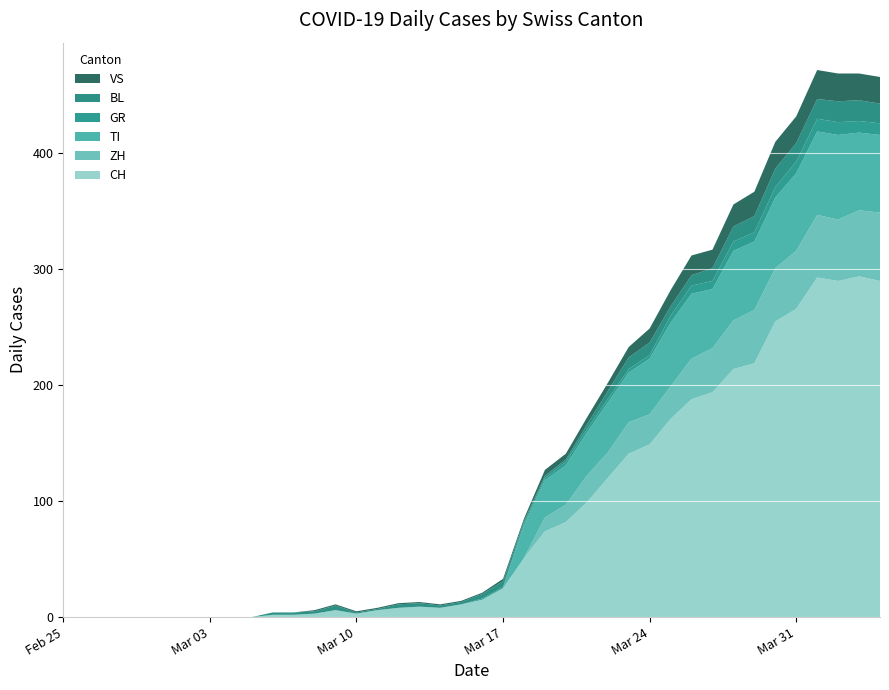

Reading left to right, list all the values displayed in this chart.

CH: 0	0	0	0	0	0	0	0	0	0	2	2	3	6	3	6	8	9	8	11	15	25	51	74	82	99	120	141	149	171	188	194	214	219	255	266	293	290	294	290
ZH: 0	0	0	0	0	0	0	0	0	0	0	0	0	0	0	0	0	0	0	0	0	0	0	12	15	23	22	27	26	28	35	38	42	46	46	50	54	53	57	59
TI: 0	0	0	0	0	0	0	0	0	0	0	0	0	0	0	0	0	0	0	0	0	0	28	32	34	37	43	43	48	55	56	51	60	59	61	67	72	73	67	67
GR: 0	0	0	0	0	0	0	0	0	0	0	0	0	0	0	0	0	0	0	0	1	1	2	2	3	3	3	3	3	6	7	7	8	8	9	10	11	11	10	10
BL: 0	0	0	0	0	0	0	0	0	0	2	2	2	4	1	1	3	3	2	2	4	5	2	2	2	4	7	10	11	8	9	11	13	14	16	16	17	18	18	17
VS: 0	0	0	0	0	0	0	0	0	0	0	0	1	1	1	1	1	1	1	1	1	2	2	5	5	6	7	9	12	14	17	16	19	21	23	23	25	24	23	23